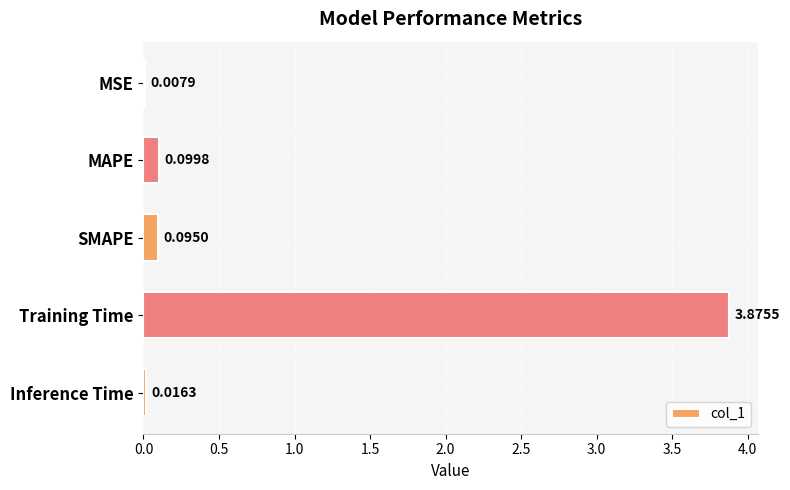

Count the number of data series in this chart.

1